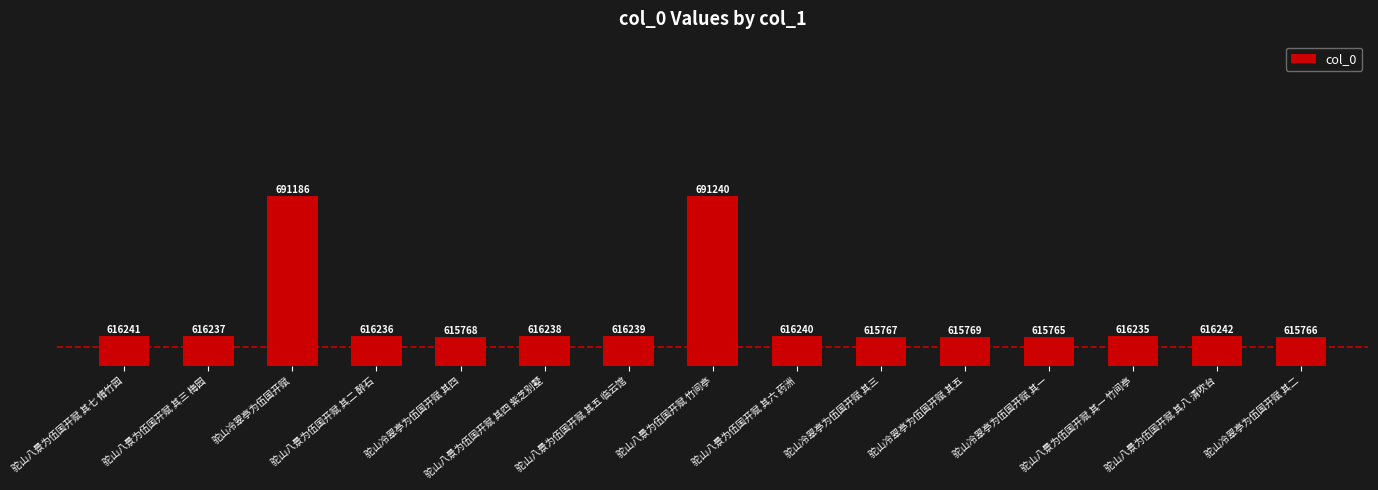

Reading left to right, transcribe all the data shown in this chart.

616241	616237	691186	616236	615768	616238	616239	691240	616240	615767	615769	615765	616235	616242	615766